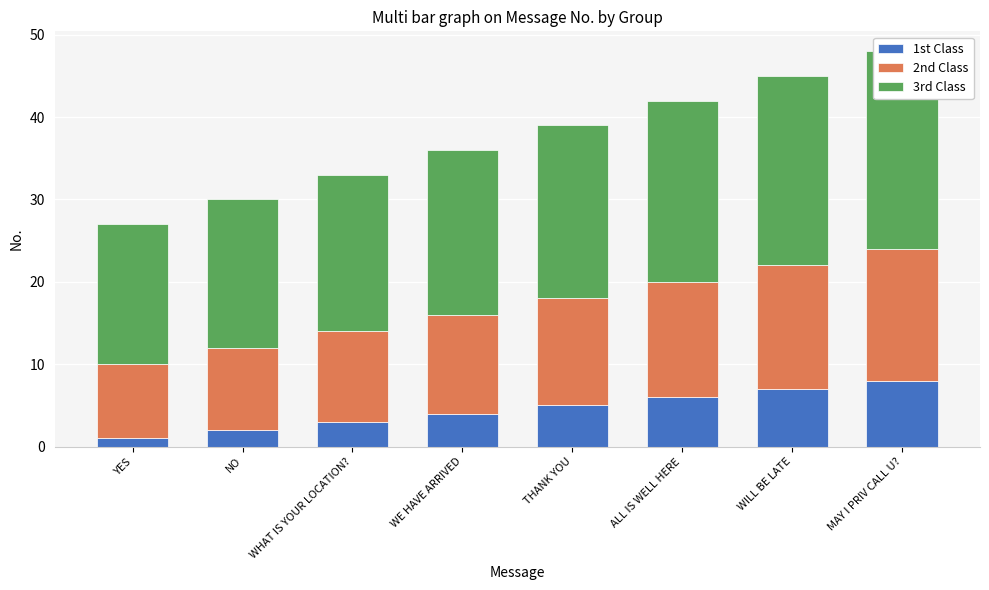

What is the label of the 6th bar from the left?

ALL IS WELL HERE